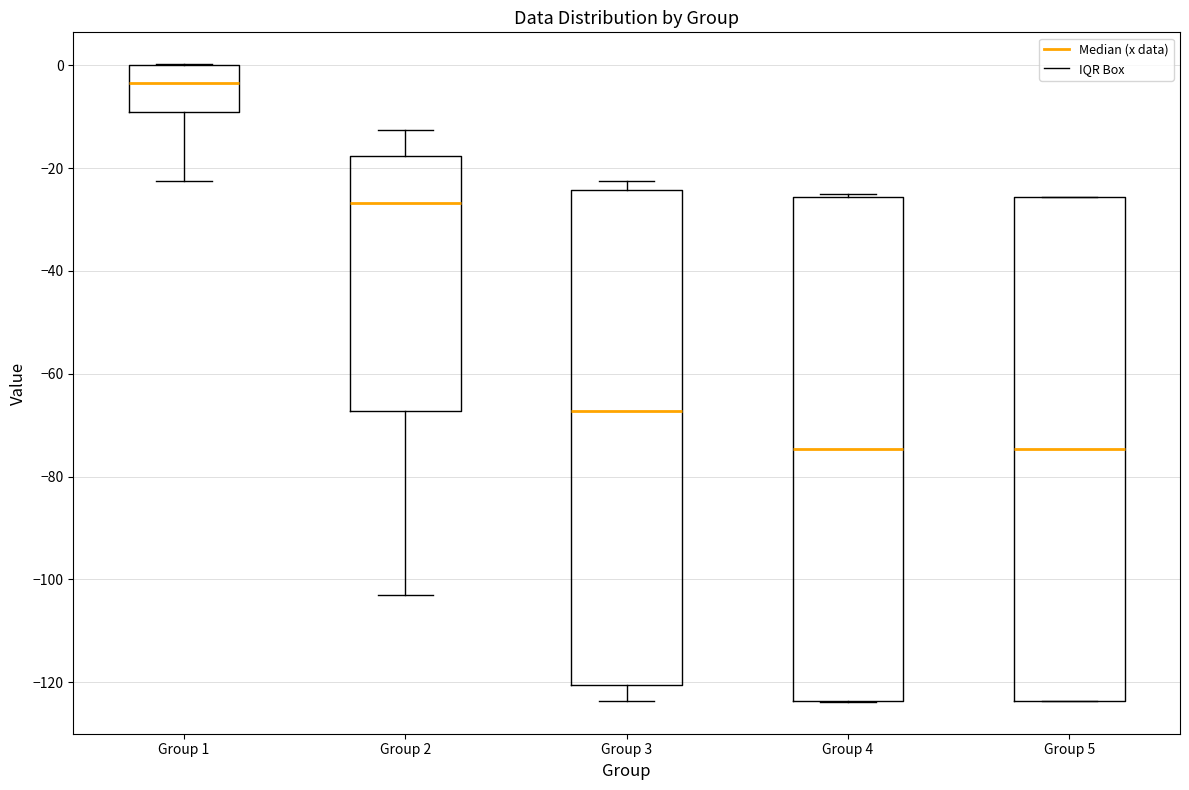

Reading left to right, read every box against the y-axis: the position of its median line, the range the box covers, and the ends of its whiskers. The values are not printed on the chart, so give them approximately, as read against the axis.

Group 1: median -4, box -10 to 0, whiskers -22 to 0
Group 2: median -26, box -68 to -18, whiskers -104 to -12
Group 3: median -68, box -120 to -24, whiskers -124 to -22
Group 4: median -74, box -124 to -26, whiskers -124 to -24
Group 5: median -74, box -124 to -26, whiskers -124 to -26